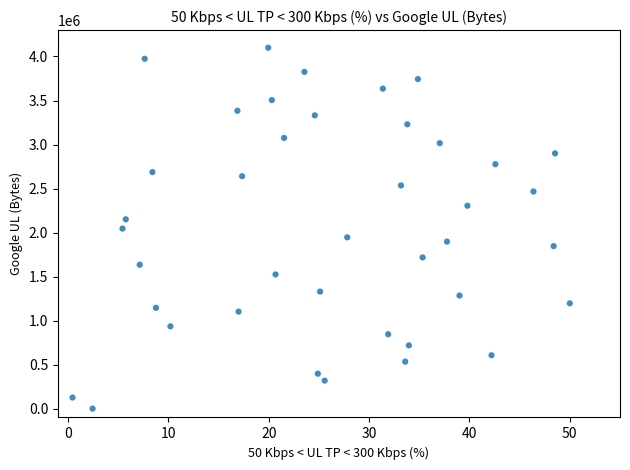

What is the range of Y values (max minus min)?

4100000.0